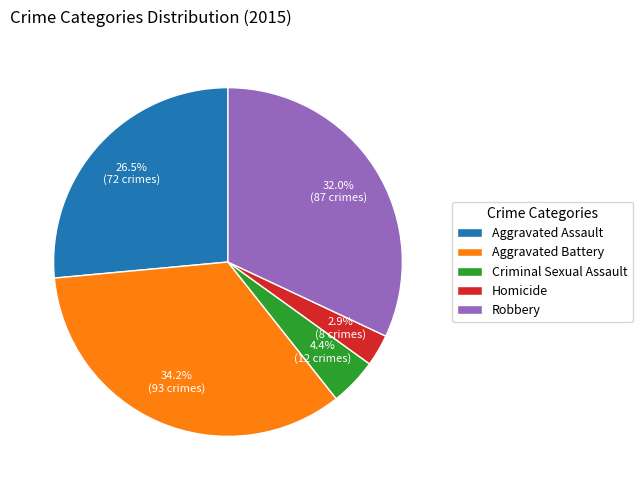

To the nearest percent, what is the average slice percentage?

20%